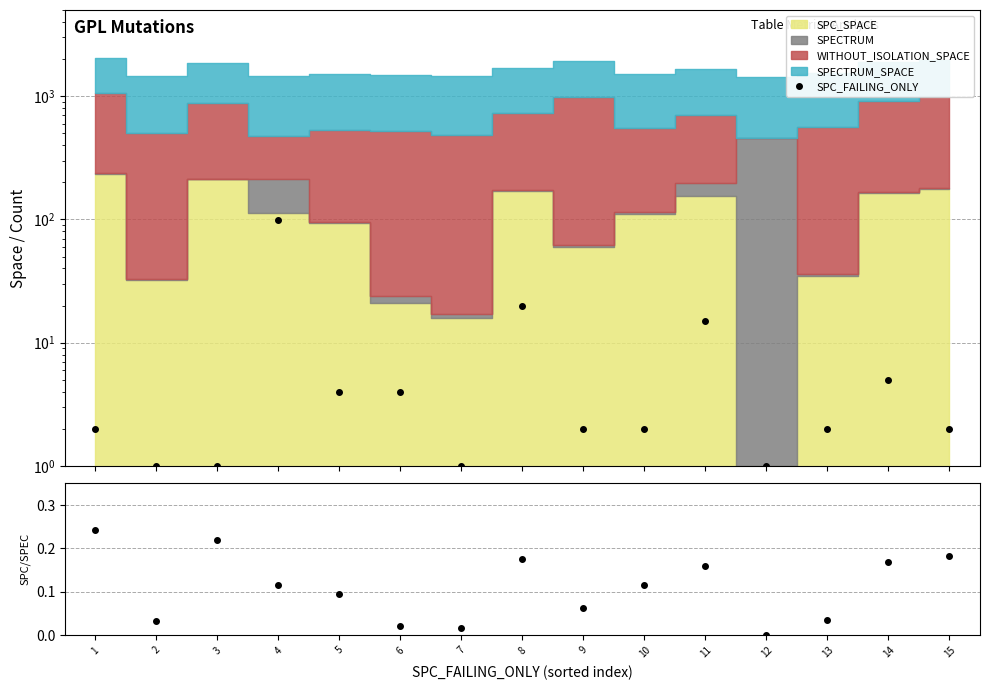

How many lines are shown in the chart?

2